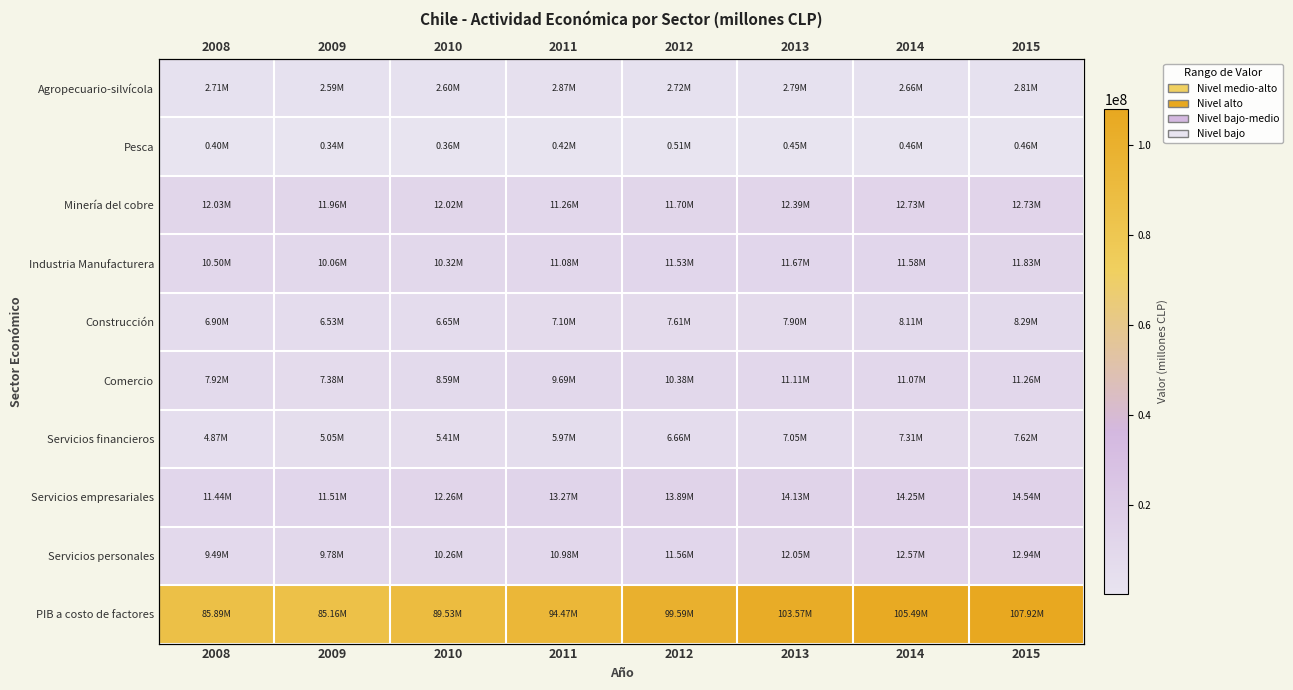

How many data points in Servicios financieros are less than 6661188?

4